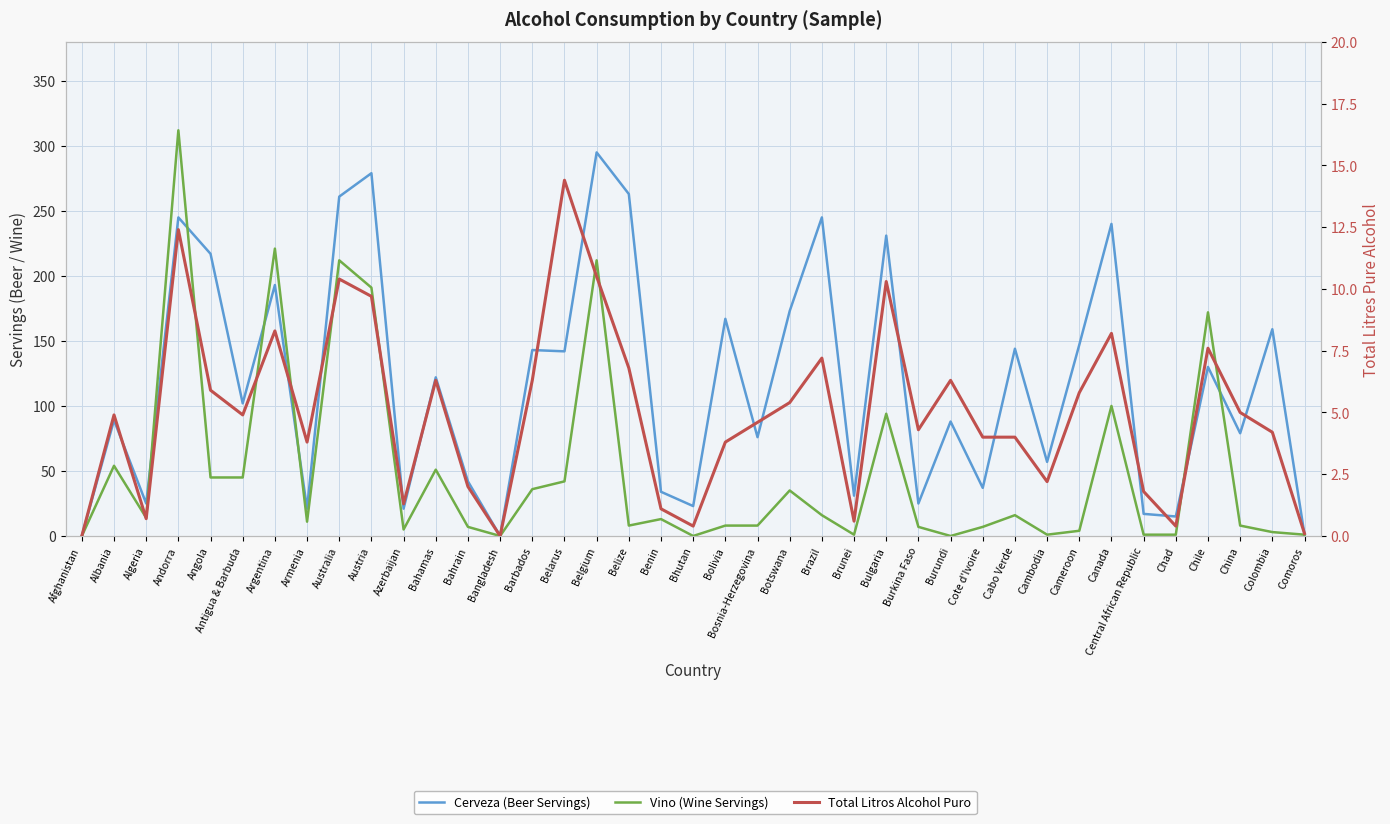

Which series ends up on top after the final intersection of Total Litros Alcohol Puro and Vino (Wine Servings)?

Vino (Wine Servings)